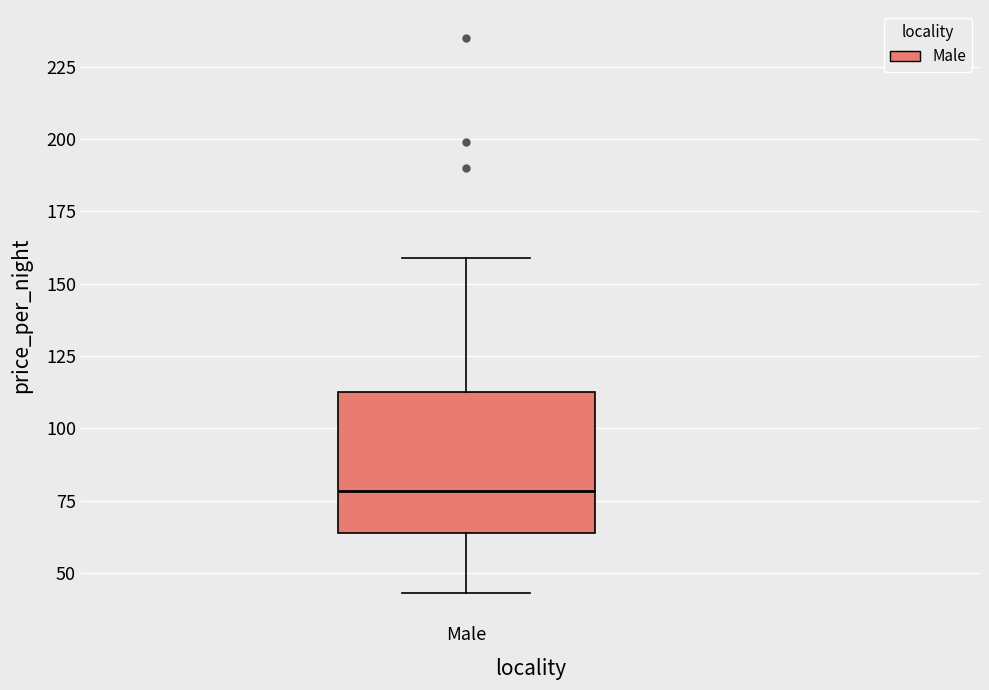

Read this box plot against the y-axis: the position of the median line, the range covered by the box, and the ends of both whiskers. The values are not printed on the chart, so give them approximately, as read against the axis.

median 80, box 65 to 115, whiskers 45 to 160